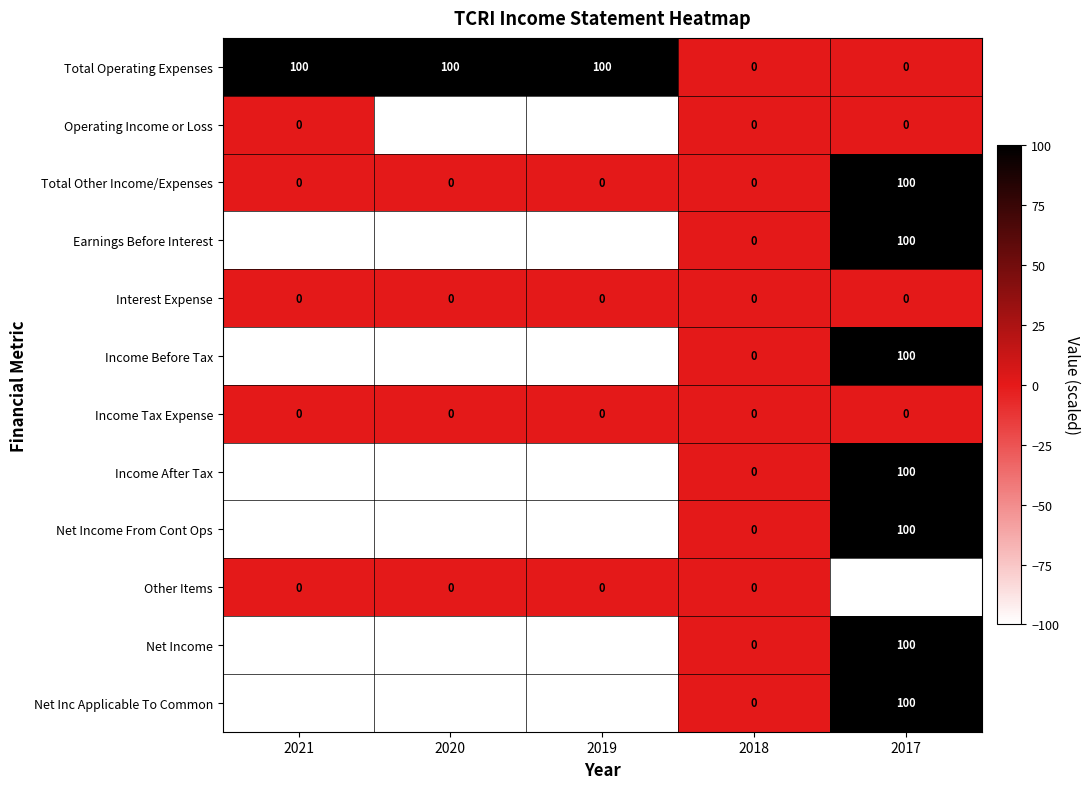

What is the difference between the second highest and minimum values in the Total Operating Expenses series?

100